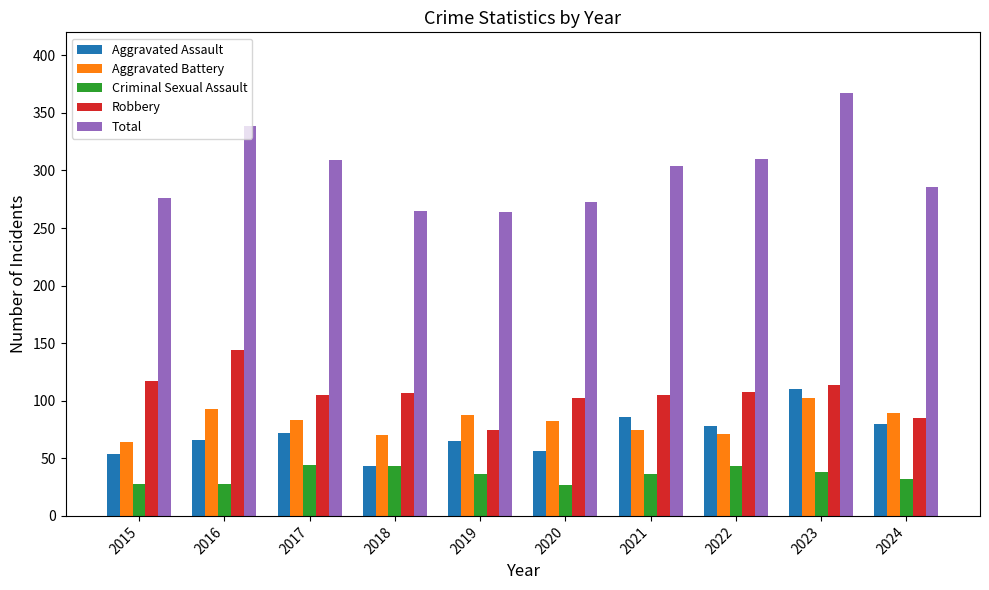

What is the sum of all Robbery values?

1062